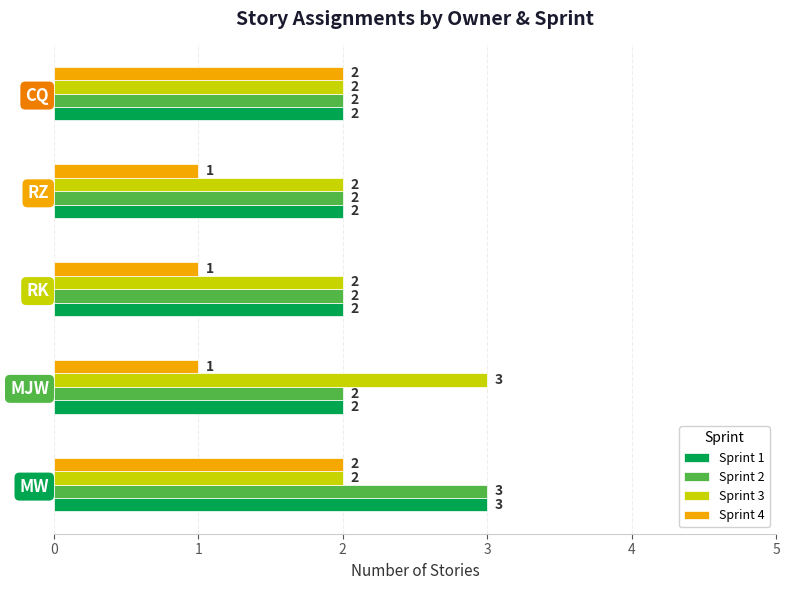

What is the greatest value displayed?

3